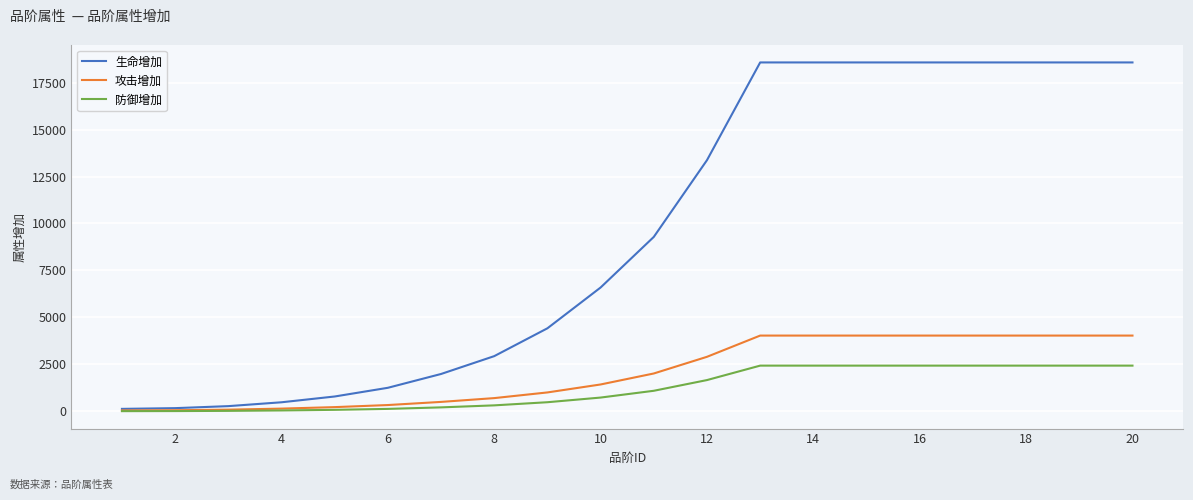

List the series in order of their peak value, highest first.

生命增加, 攻击增加, 防御增加